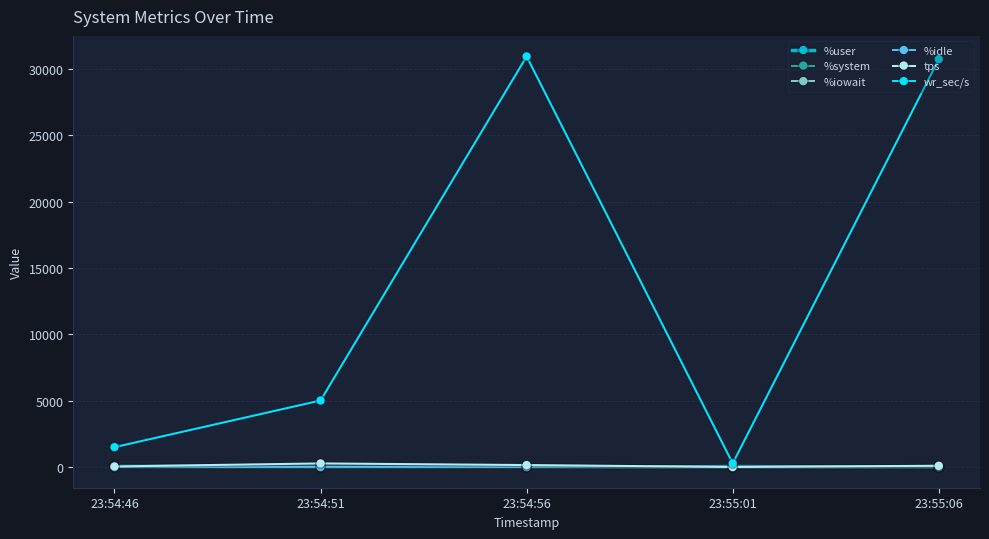

At how many categories does at least one series exceed 9003?

2